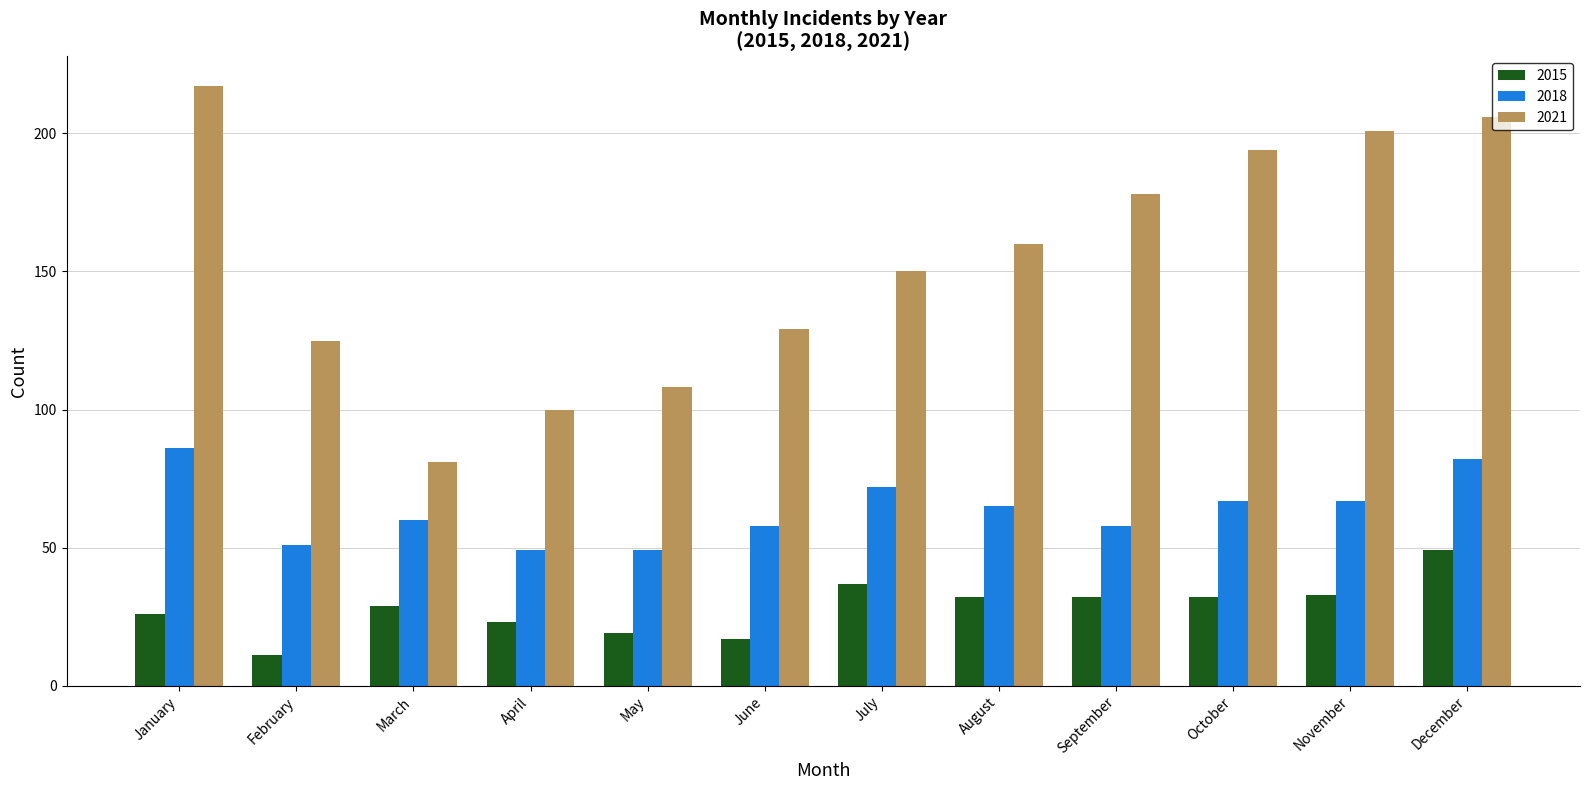

What is the sum of the 2015 values at January and September?

58